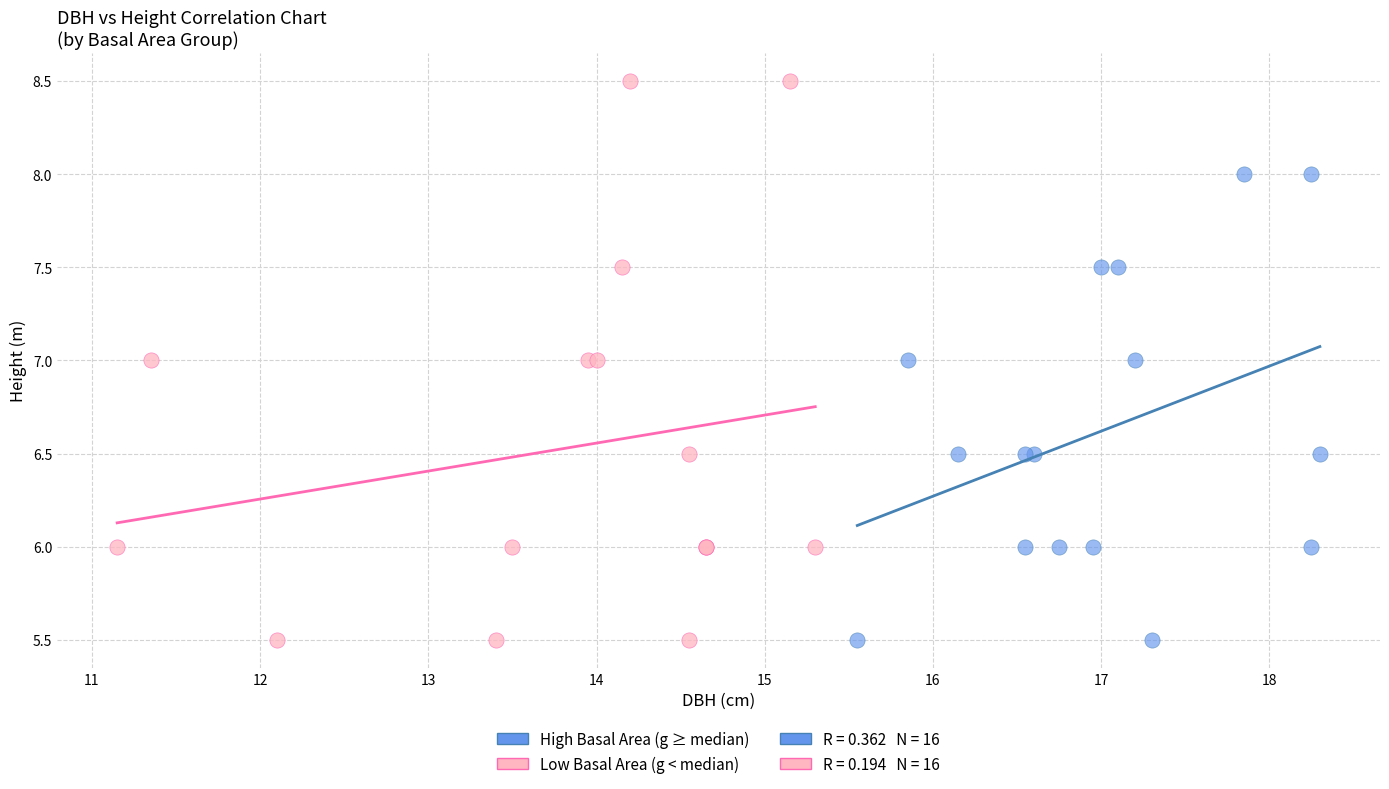

Which series has the largest Y range (max minus min)?

Low Basal Area (g < median)